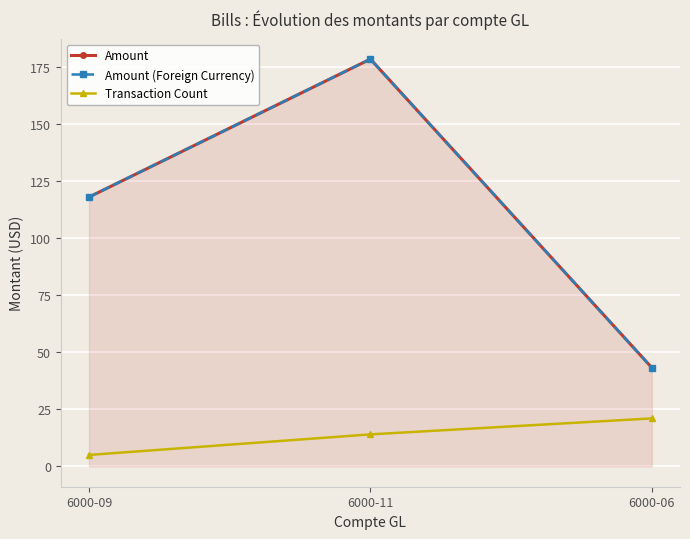

Reading left to right, what are all the values shown in this chart?

Amount: 117.9	178.3	43.2
Amount (Foreign Currency): 117.9	178.3	43.2
Transaction Count: 5.0	14.0	21.0